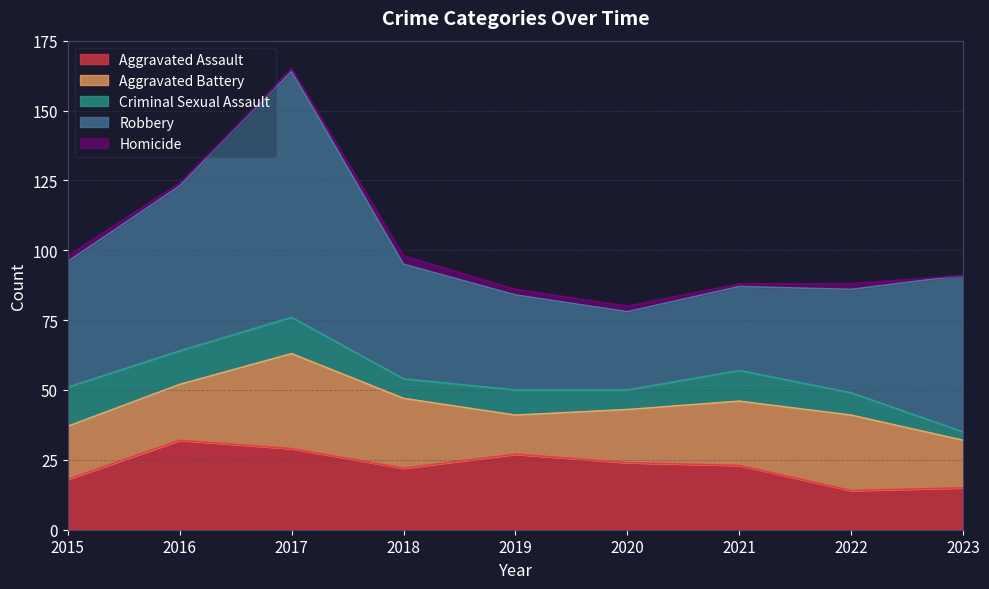

What is the value of the Homicide point at the 3rd from the left?

1